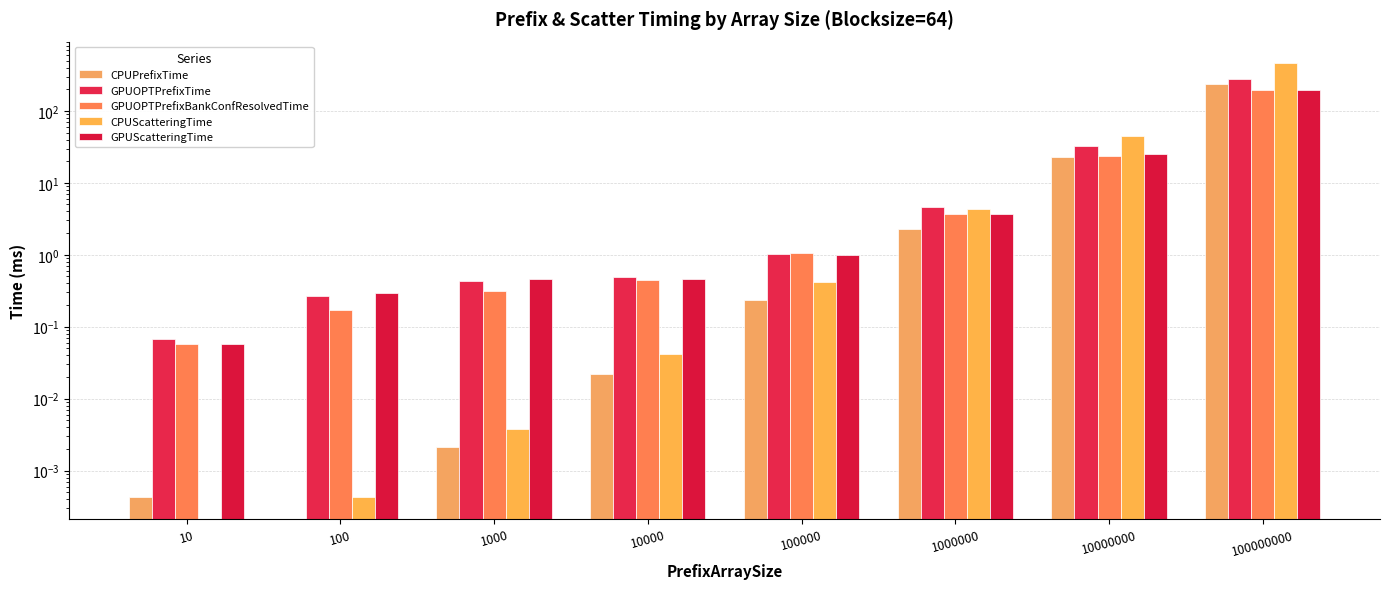

At which category is the sum across all series the highest?

100000000